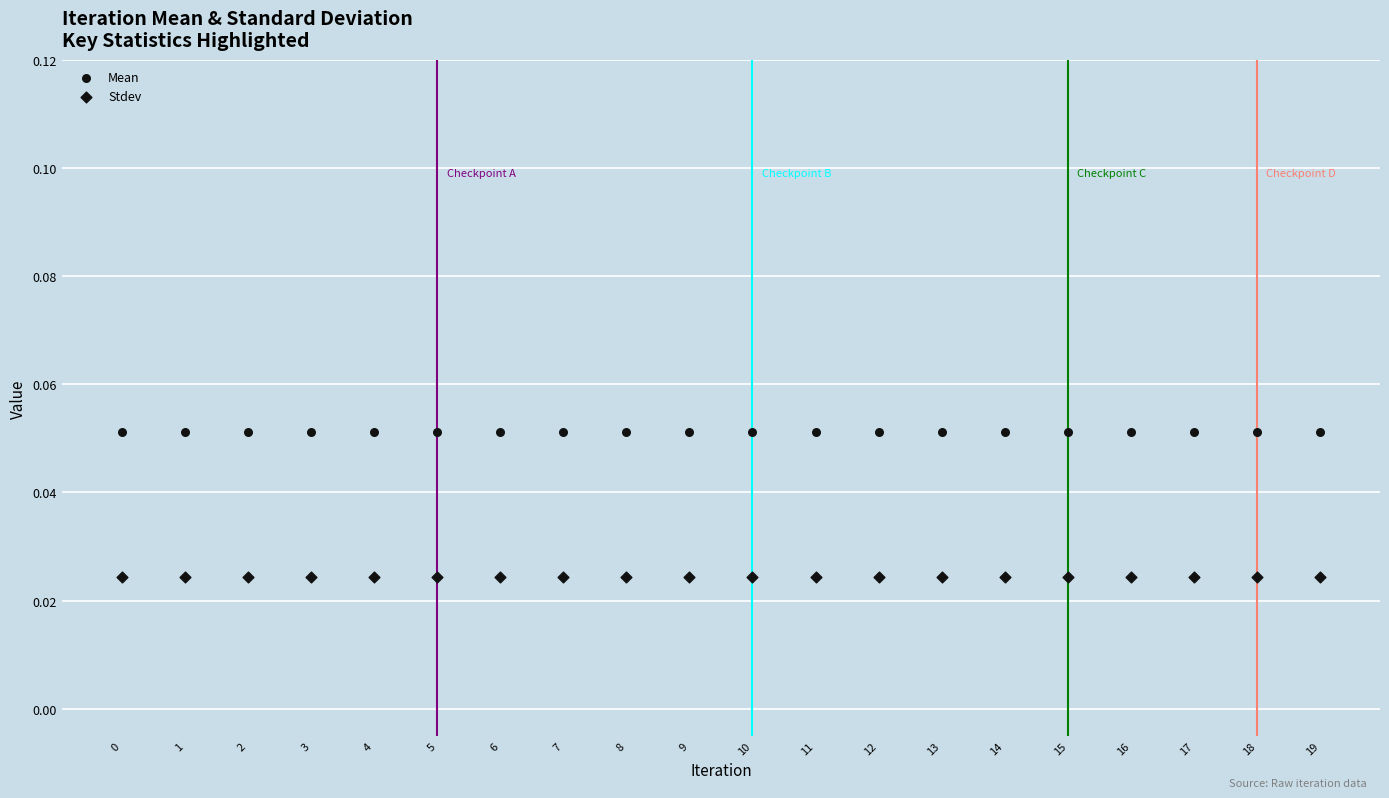

Count the number of points in this scatter plot.

40